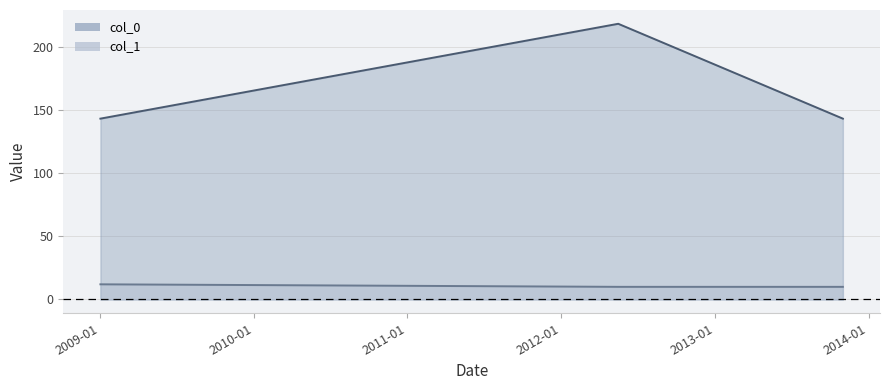

What is the label of the 2nd point from the right?

2012-05-16